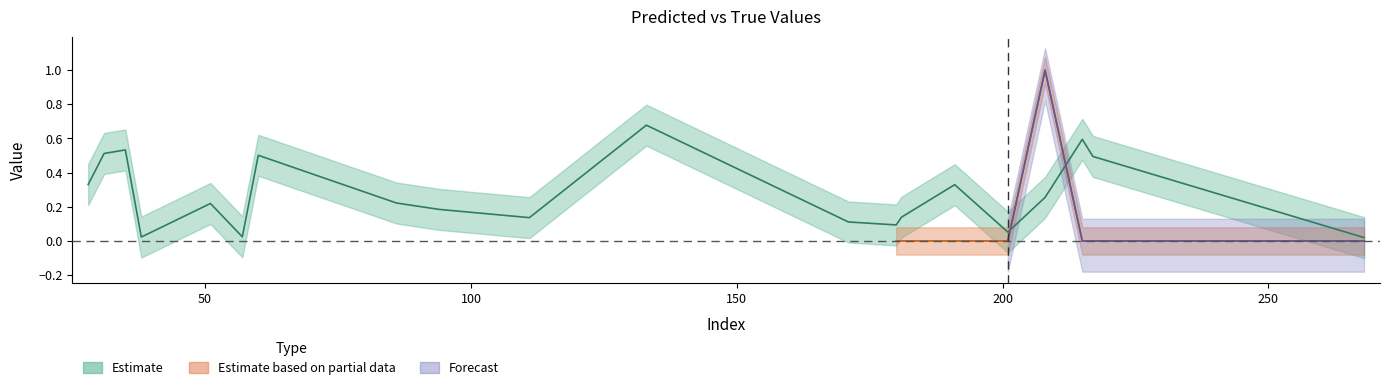

List the labels in order of value, smallest first.

268, 38, 57, 201, 180, 171, 111, 181, 94, 51, 86, 208, 191, 28, 217, 60, 31, 35, 215, 133